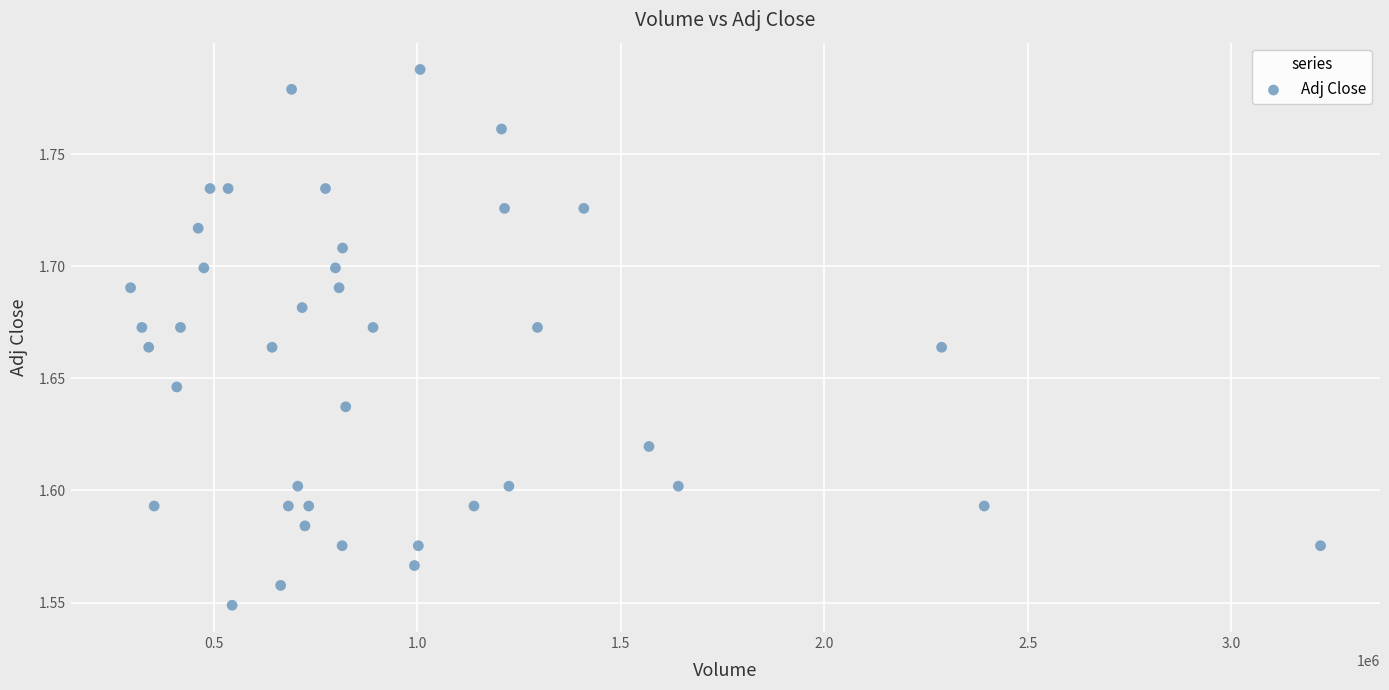

What is the range of X values (max minus min)?

2923800.0